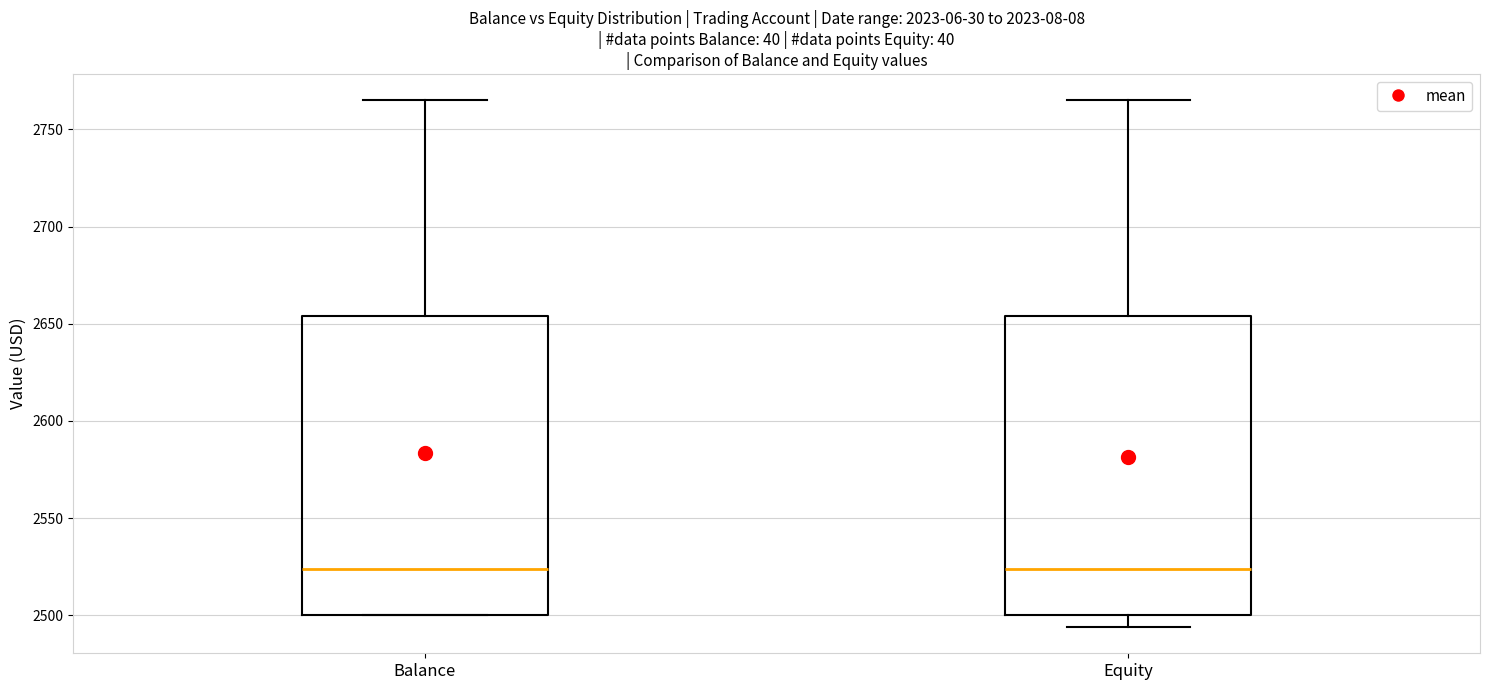

Reading left to right, transcribe this box plot: for each box, give where its median line is, the range the box spans, and where its two whiskers end, as read against the y-axis. The values are not printed on the chart, so give them approximately, as read against the axis.

Balance: median 2525, box 2500 to 2655, whiskers 2500 to 2765
Equity: median 2525, box 2500 to 2655, whiskers 2495 to 2765